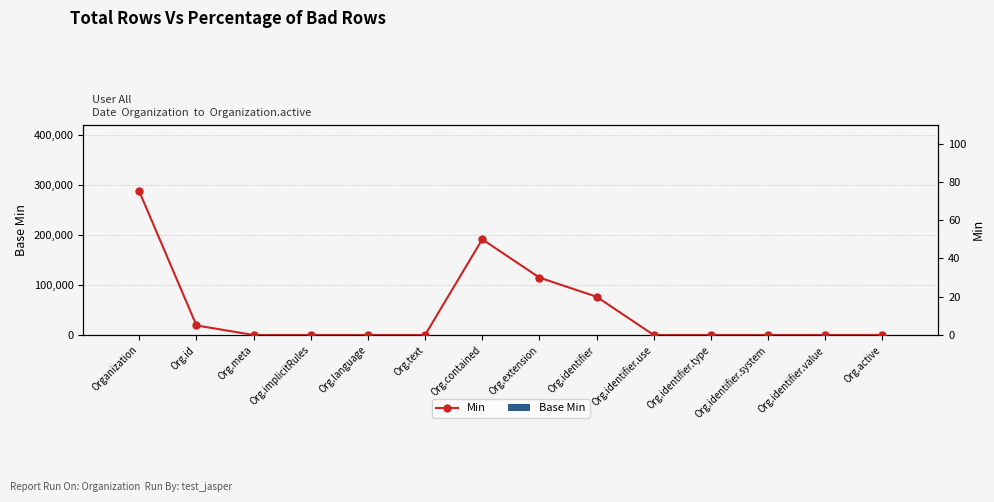

Which category has the highest value in the Min series?

Organization